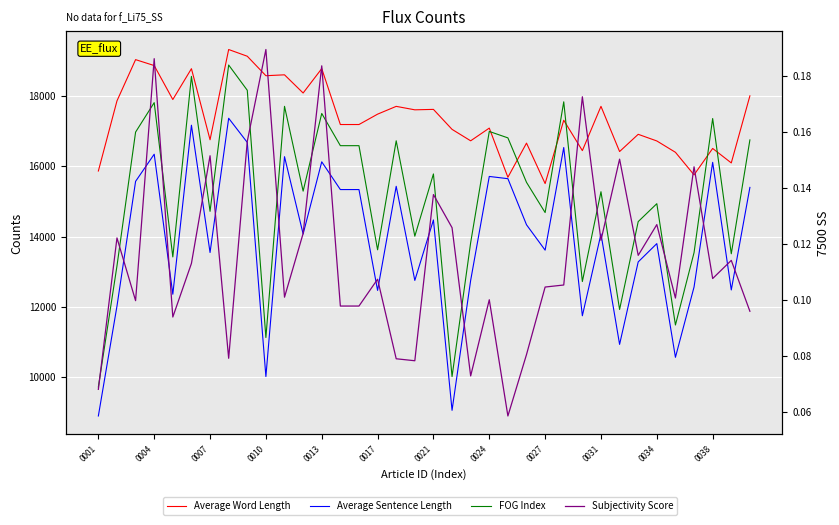

Which series has the largest total across all categories?

Average Word Length